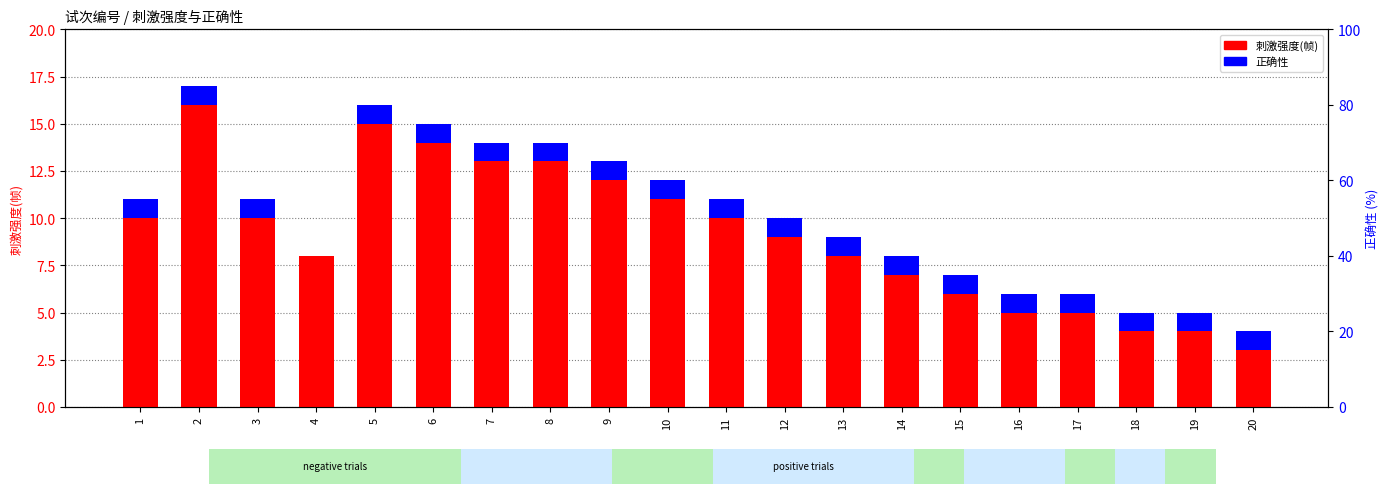

Which series changed the most between 2 and 20?

刺激强度(帧)